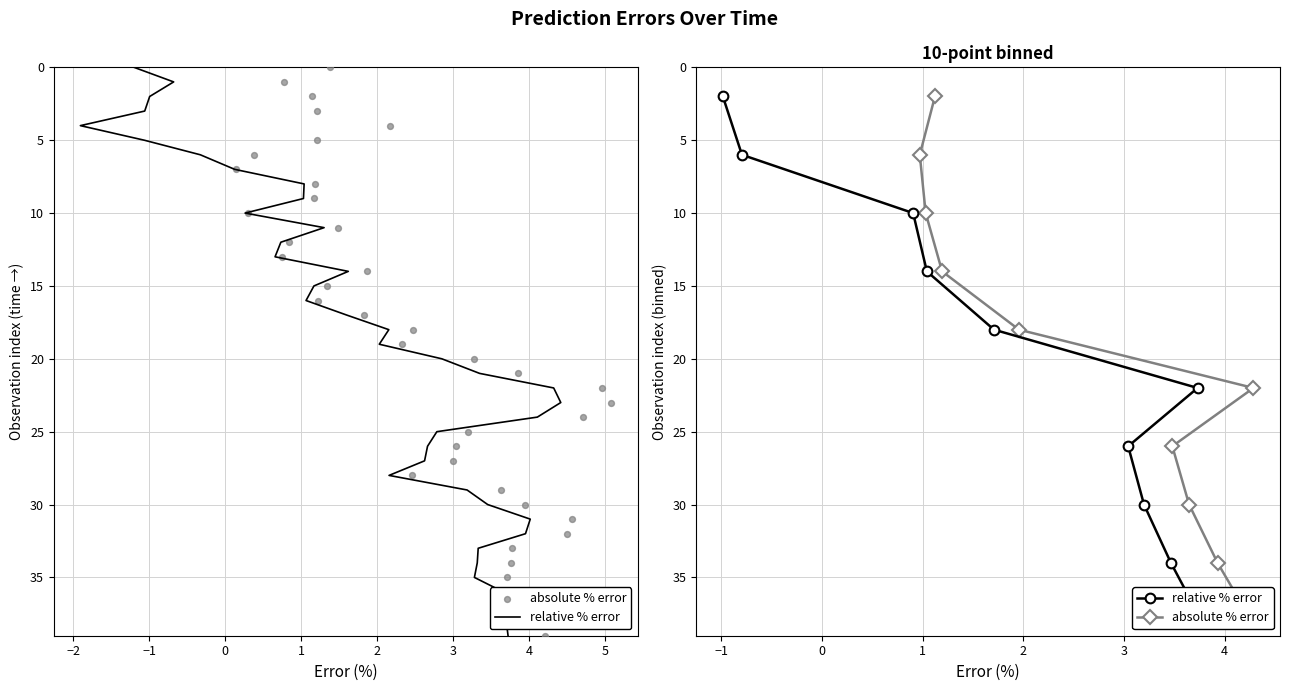

Which series contains the highest Y value?

relative % error